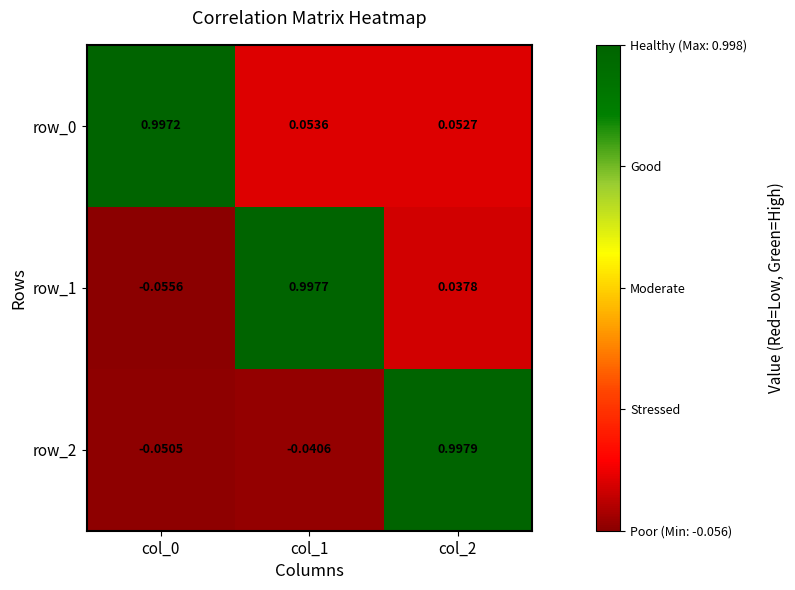

How many values in the row_1 series are below 0?

1